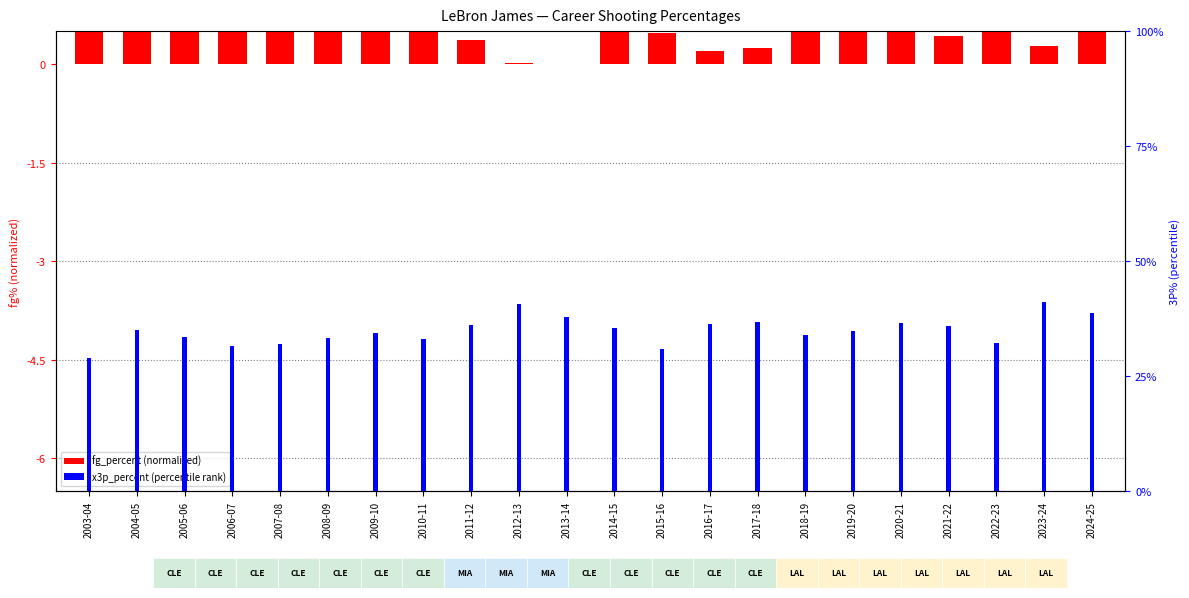

What is the value of the fg_percent (normalized) bar at the 21st from the left?

0.3